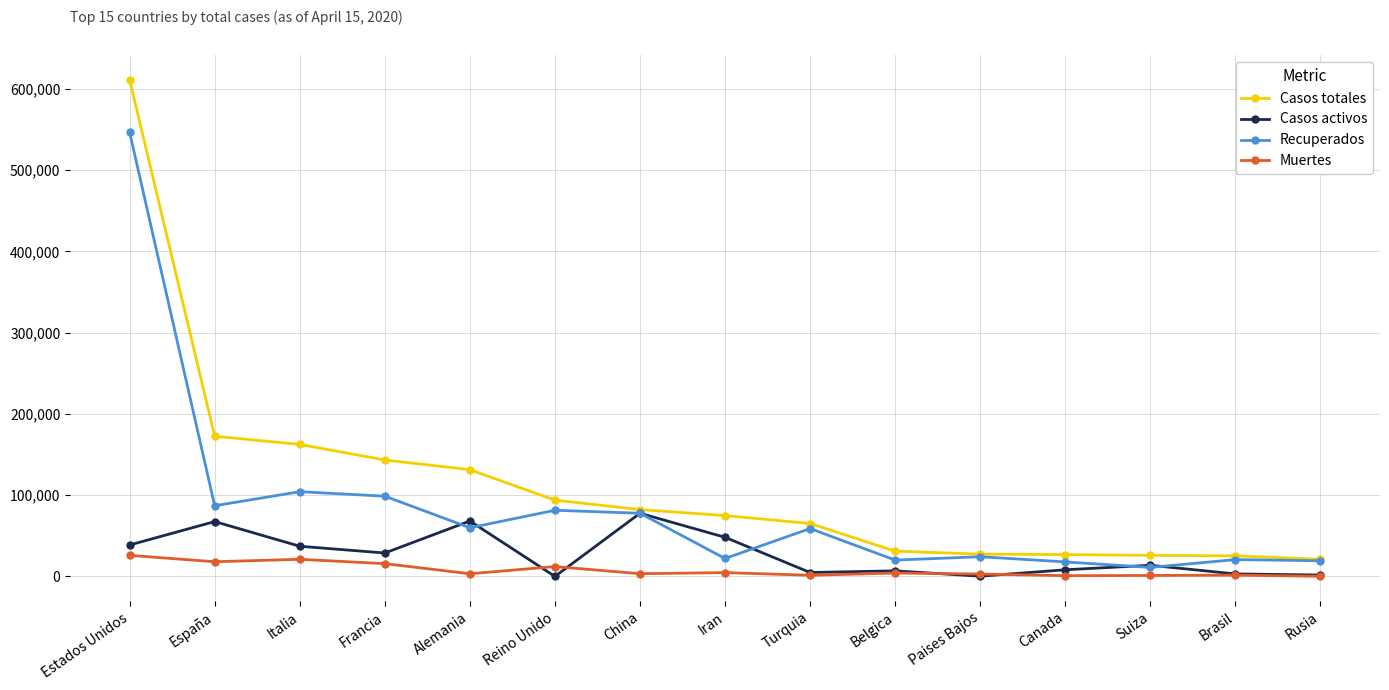

How many lines are shown in the chart?

4